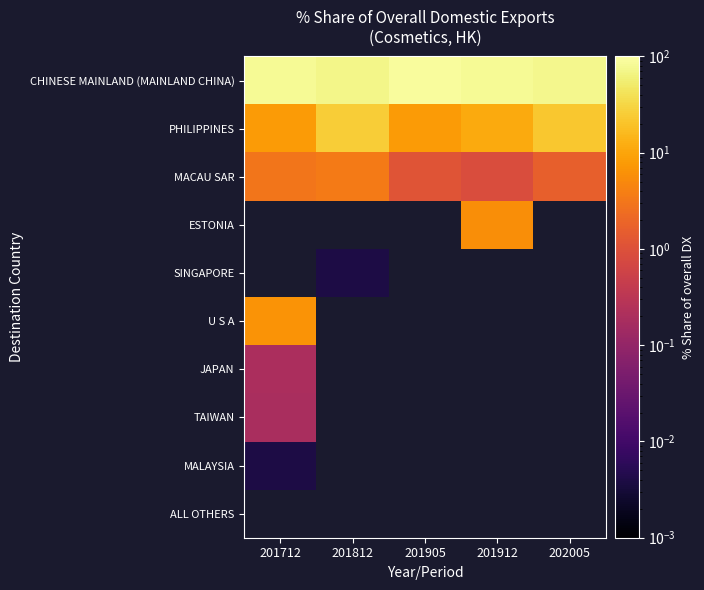

List the labels in order of U S A value, smallest first.

201712, 201812, 201905, 201912, 202005